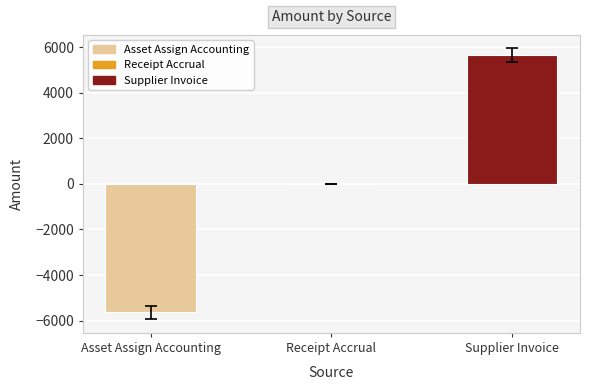

What is the sum of the values at Receipt Accrual and Asset Assign Accounting?

-5641.6